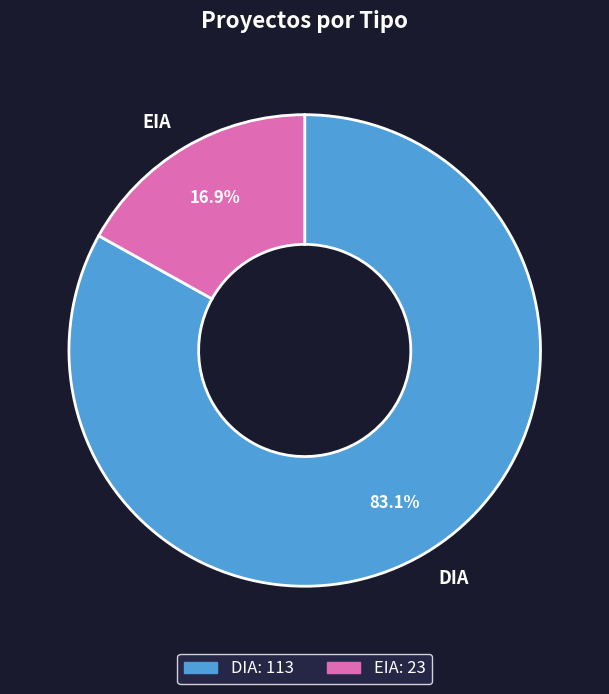

To the nearest percent, what percentage of the pie is EIA?

17%